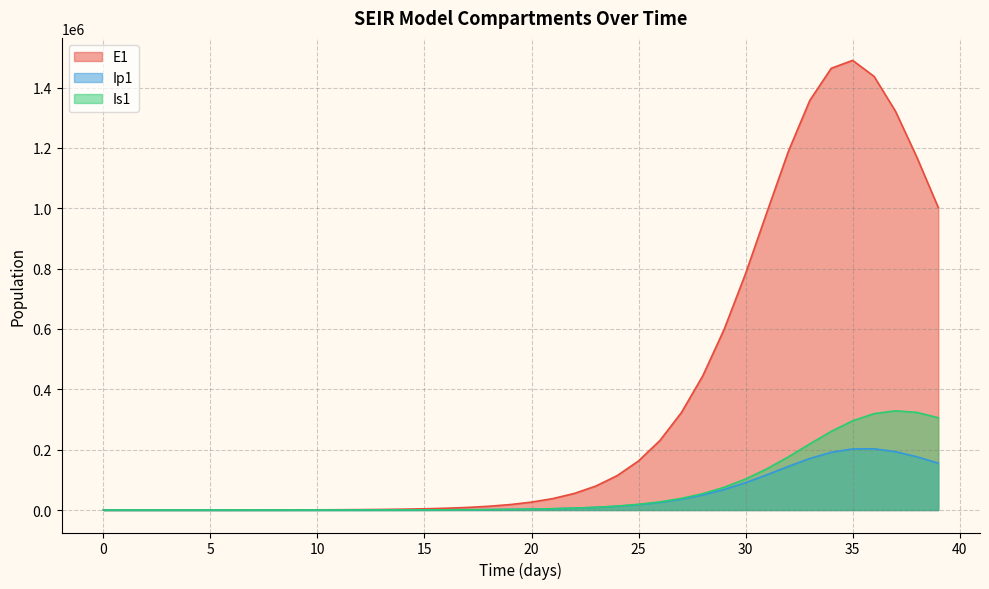

Which series has the largest total across all categories?

E1